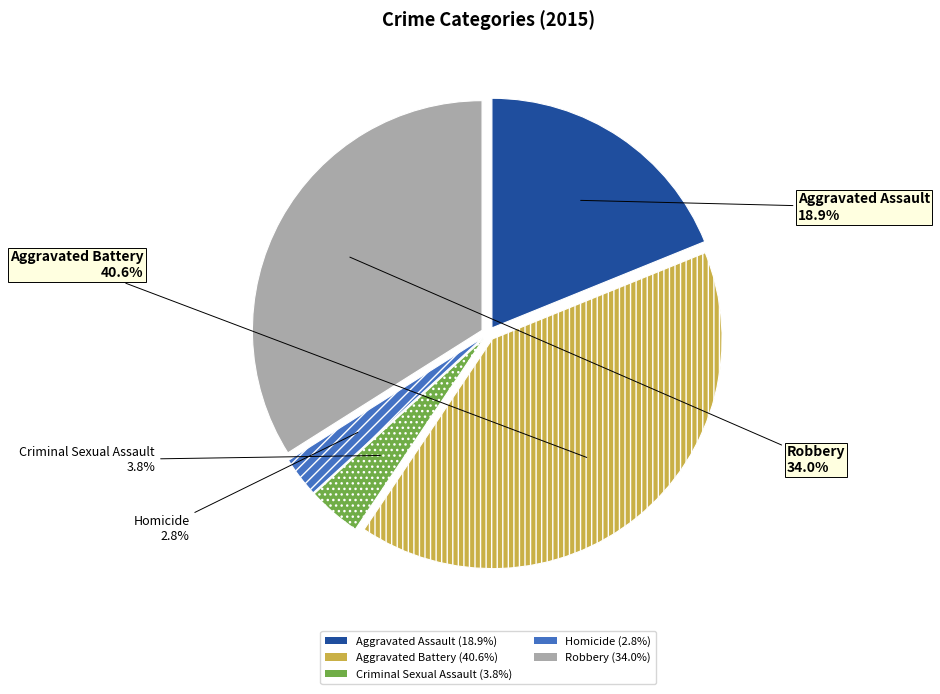

What is the smallest slice in the pie chart?

Homicide